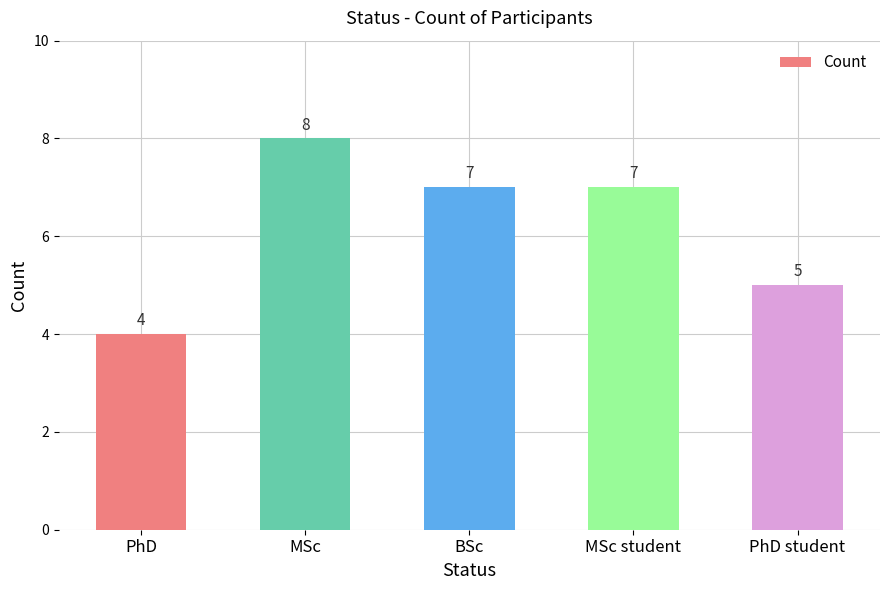

Count the number of data series in this chart.

1